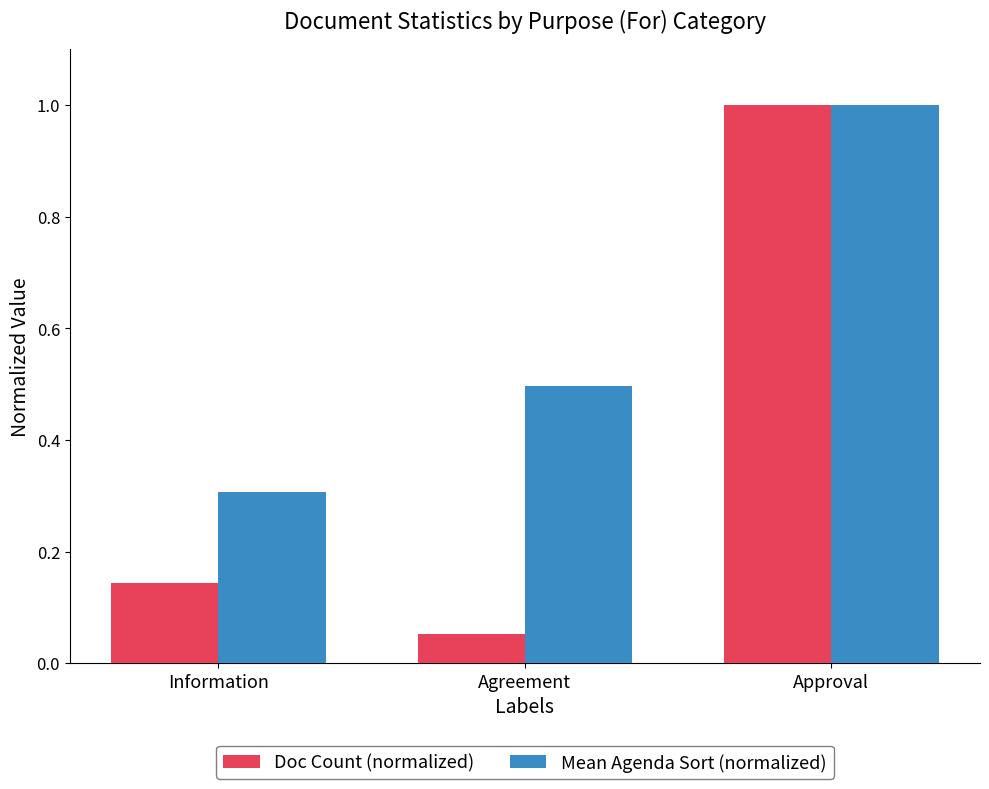

Which series has the largest total across all categories?

Mean Agenda Sort (normalized)